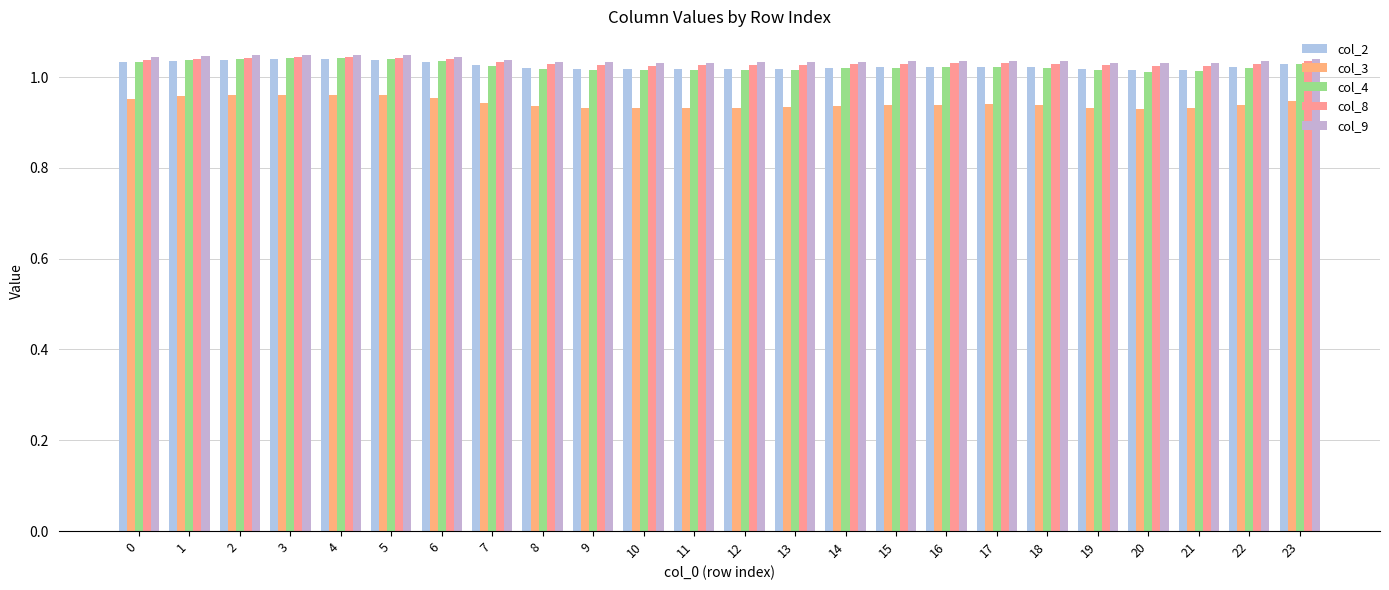

List the labels in order of col_8 value, largest first.

4, 3, 5, 2, 1, 6, 0, 23, 7, 17, 16, 15, 22, 18, 14, 8, 13, 9, 12, 19, 11, 10, 21, 20